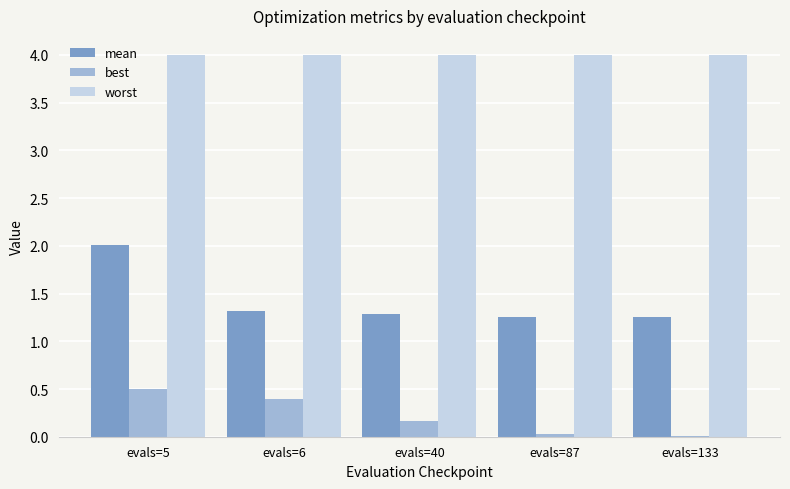

What is the highest value of the worst series?

4.0